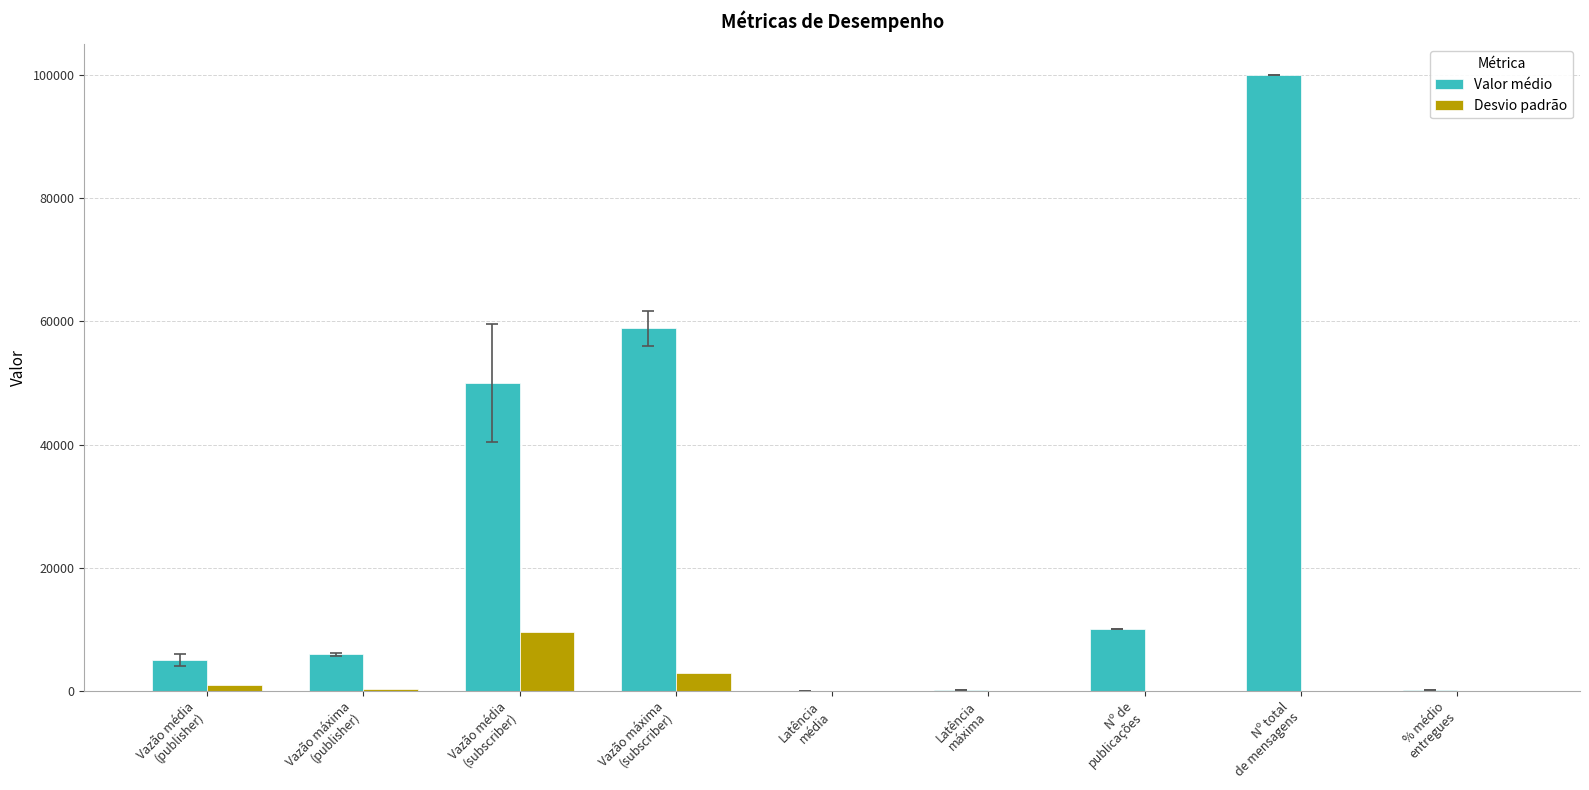

What is the highest value of the Valor médio series?

100000.0